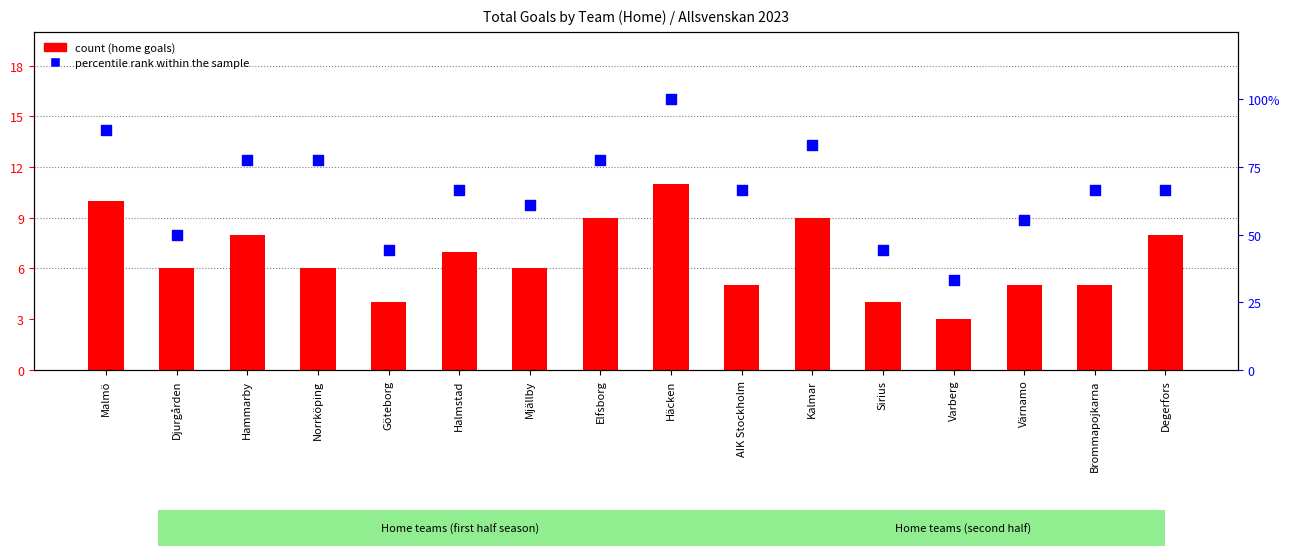

Is the value of percentile rank within the sample at Sirius greater than the value of Home Goals at Häcken?

Yes